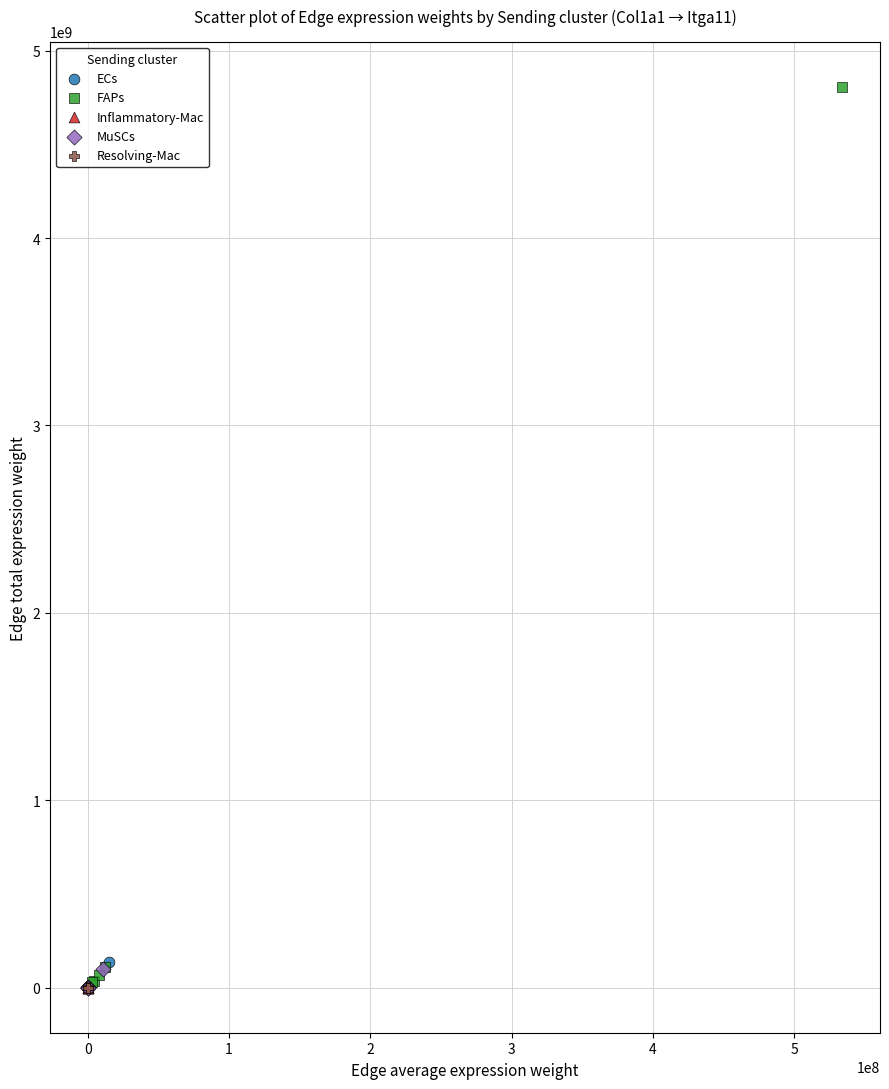

Which series has the largest Y range (max minus min)?

FAPs